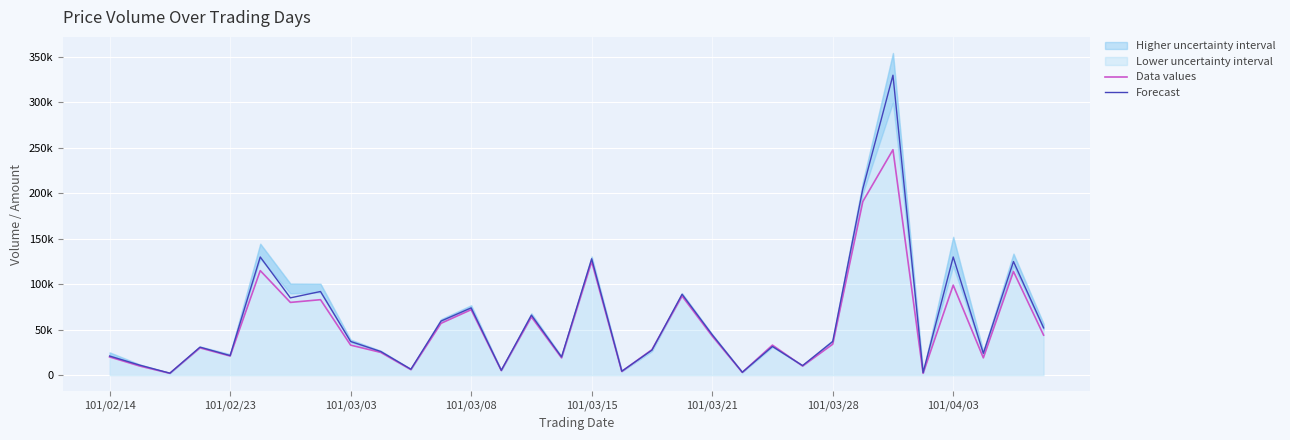

What is the difference between the maximum and minimum values in the Forecast series?

327850